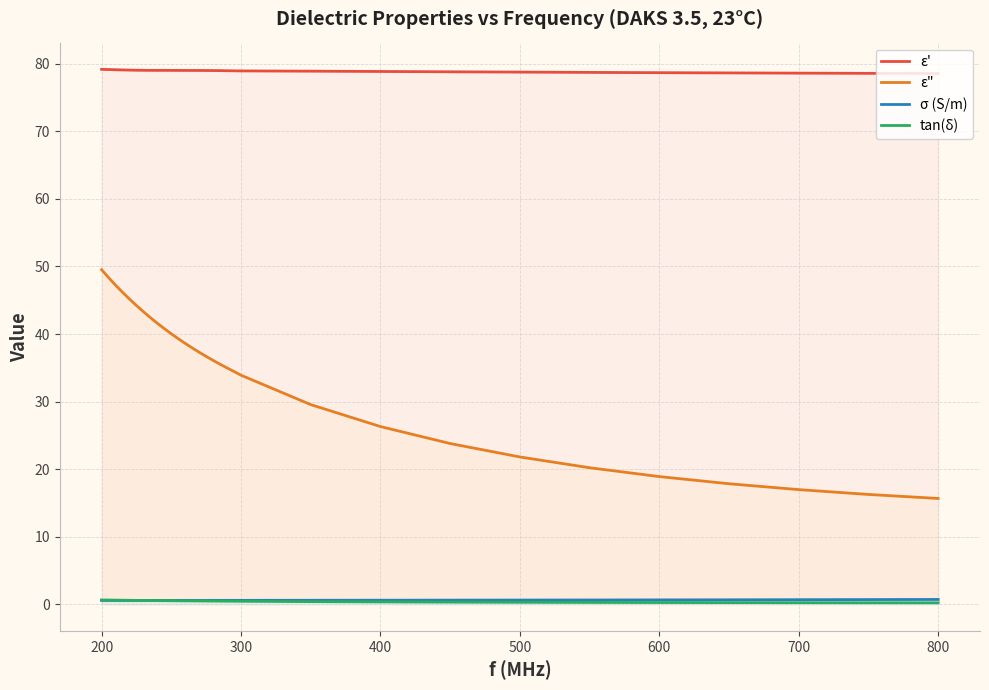

Which series has the largest range (max minus min)?

ε"